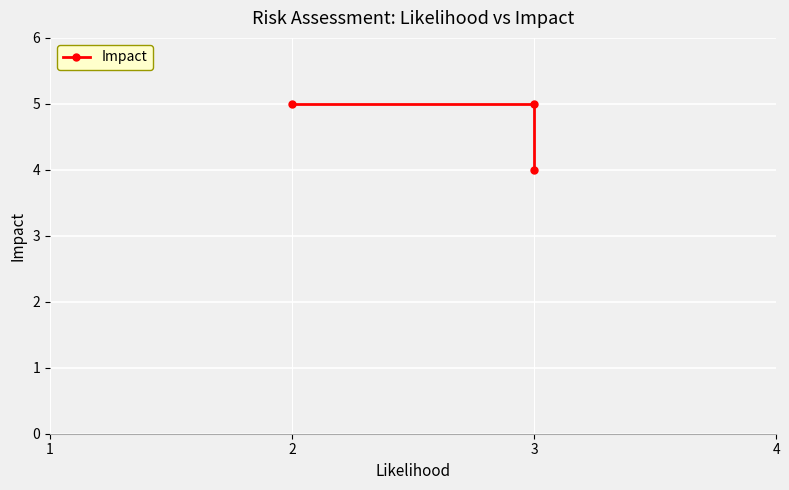

What is the change in value from 2 to 3?

-1